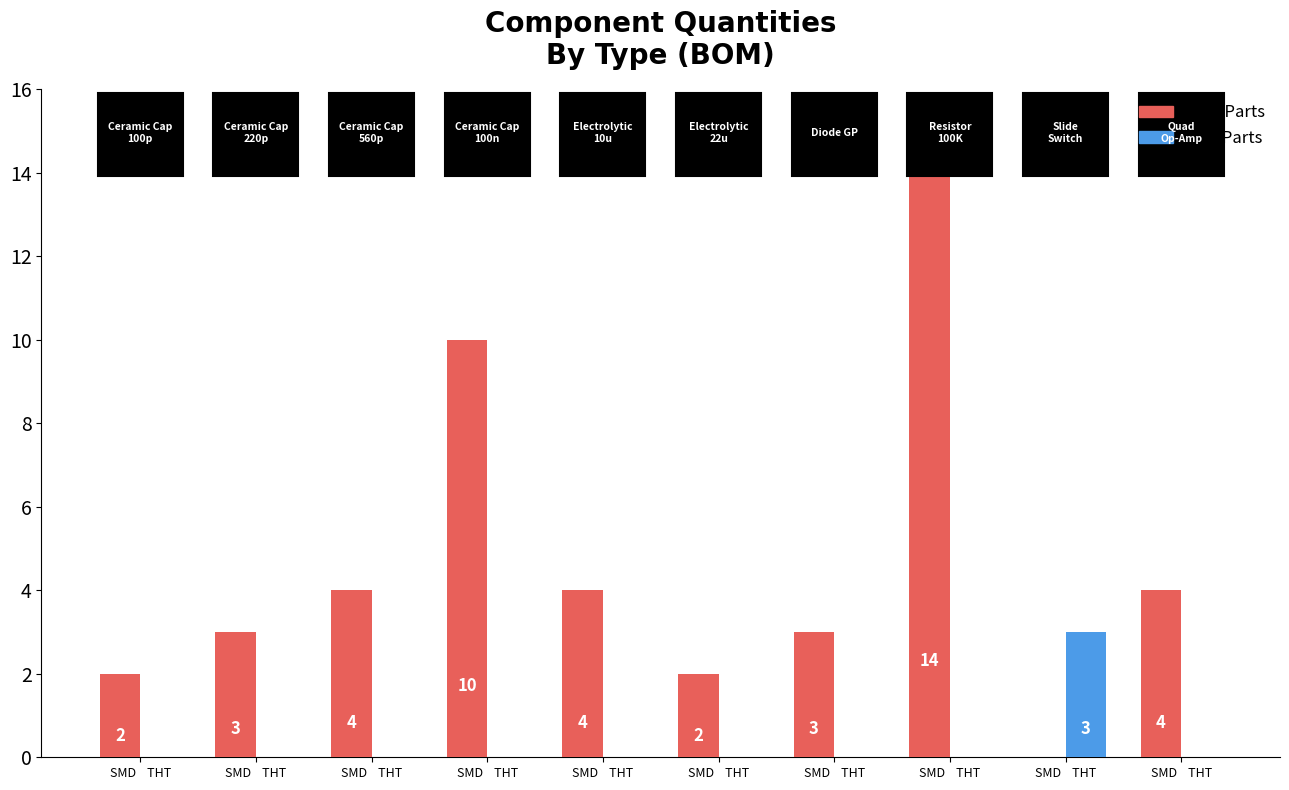

How many groups of bars are there?

10